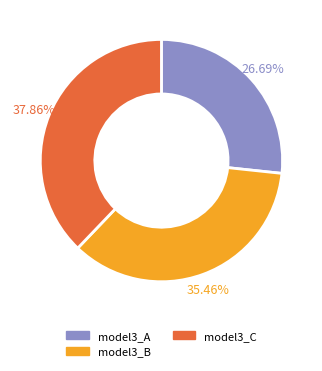

Is the sum of model3_B and model3_C greater than half?

Yes